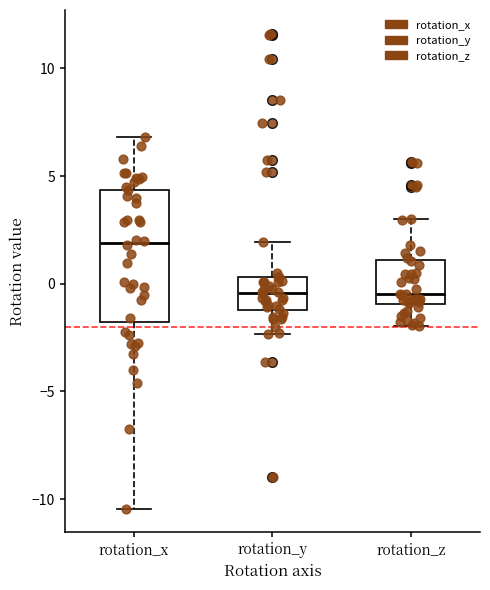

Where does the lower whisker of the box for rotation_y end on the y-axis? The values are not printed on the chart, so give them approximately, as read against the axis.

-2.5